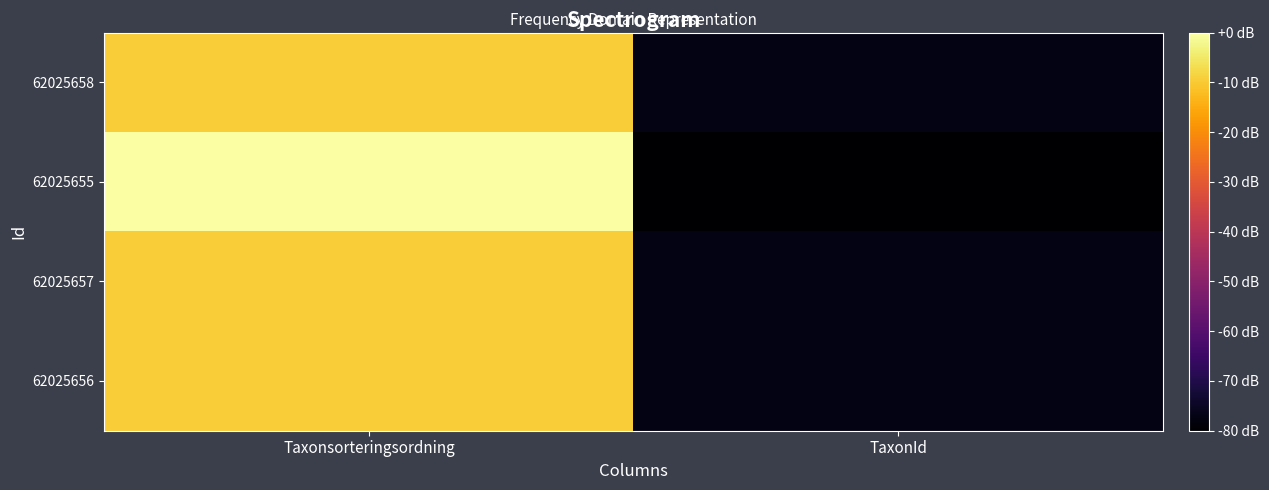

Reading left to right, list all the values displayed in this chart.

62025658: Taxonsorteringsordning=-9.6	TaxonId=-77.0
62025655: Taxonsorteringsordning=0.0	TaxonId=-80.0
62025657: Taxonsorteringsordning=-9.6	TaxonId=-77.0
62025656: Taxonsorteringsordning=-9.6	TaxonId=-77.0